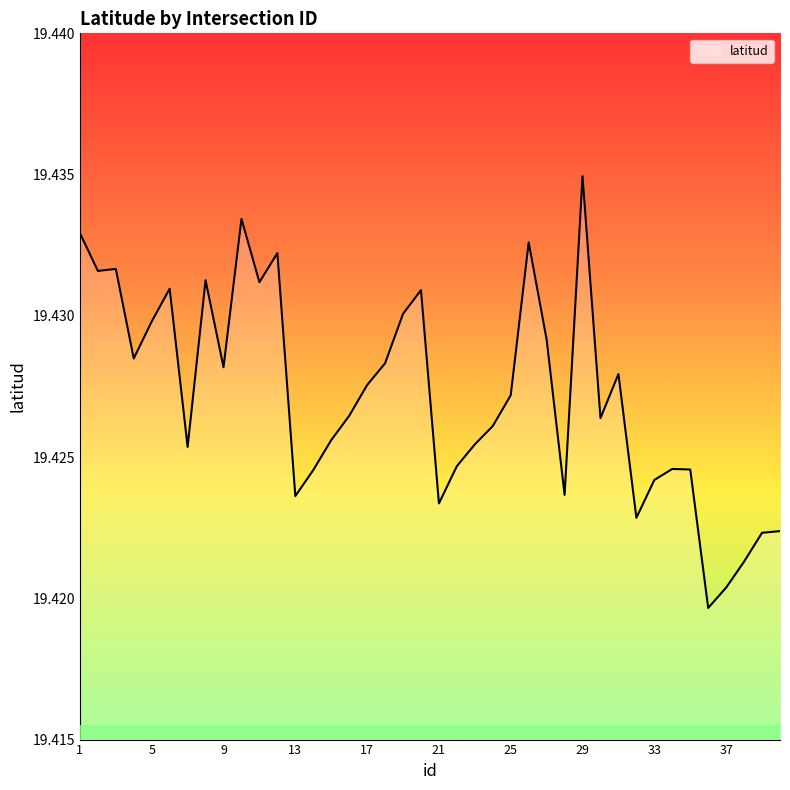

How many lines are shown in the chart?

1